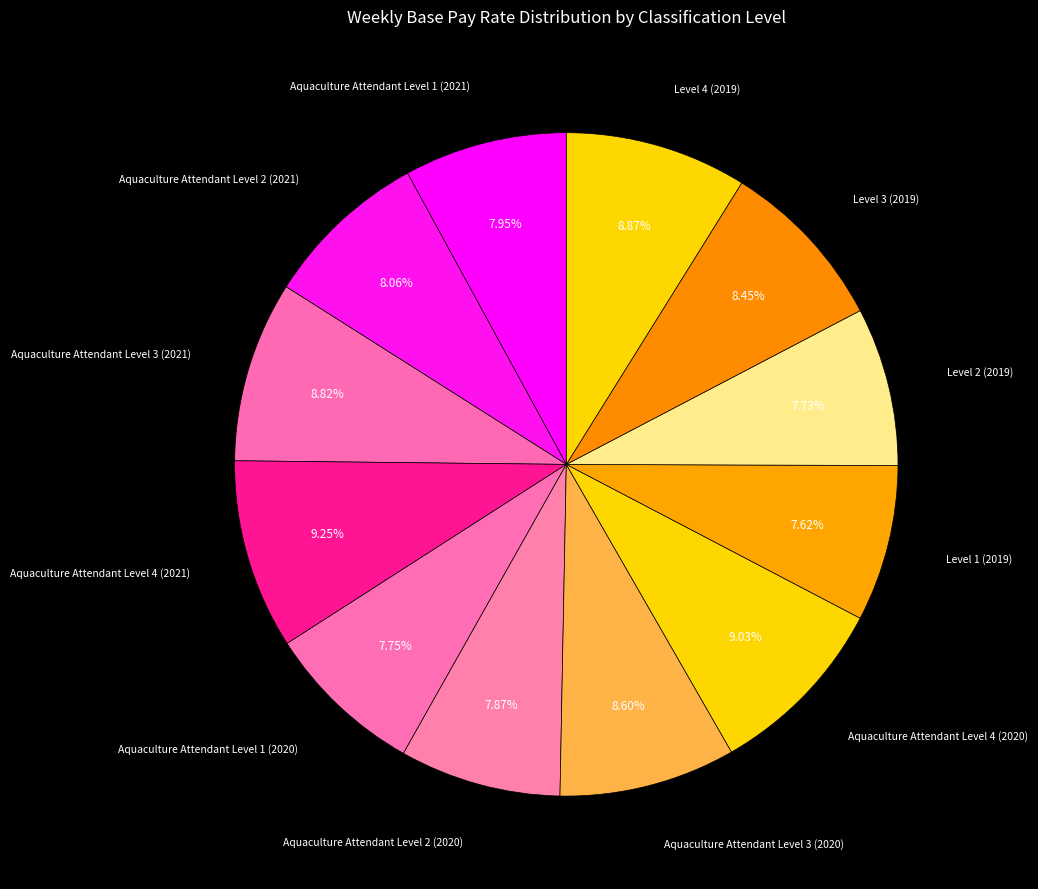

To the nearest percent, what percentage of the pie is Aquaculture Attendant Level 4 (2020)?

9%